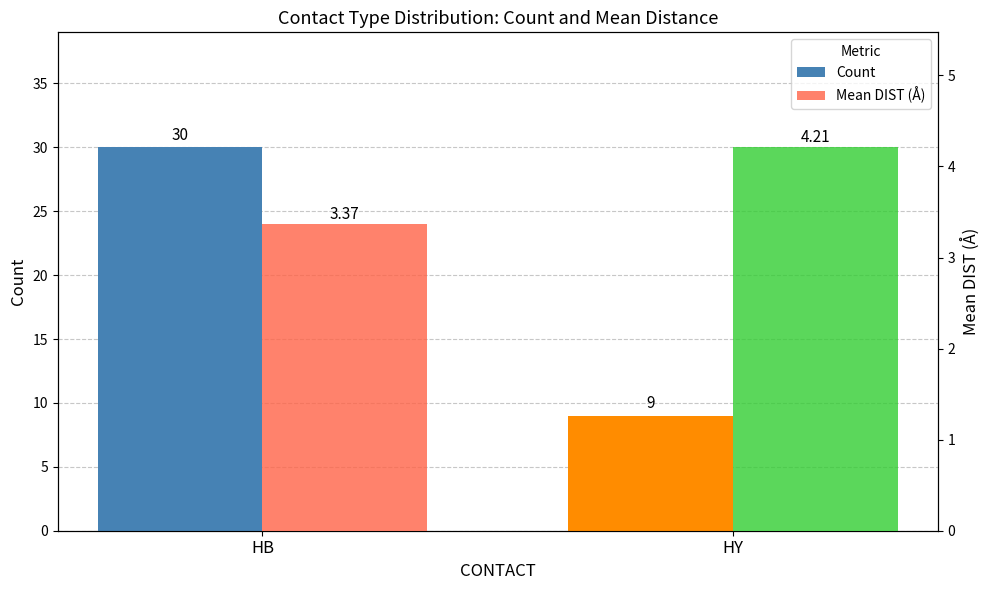

What is the value of the Mean DIST (Å) bar at the 2nd from the left?

4.2